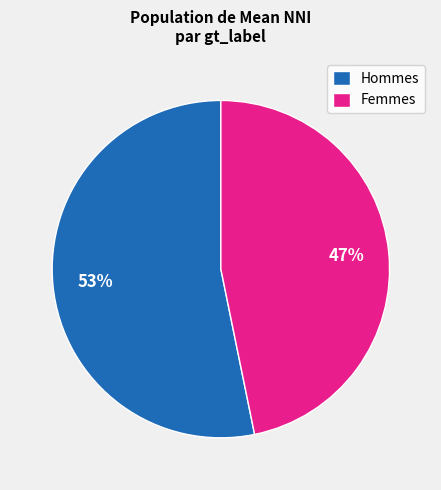

Combined, do Hommes and Femmes account for over 50%?

Yes